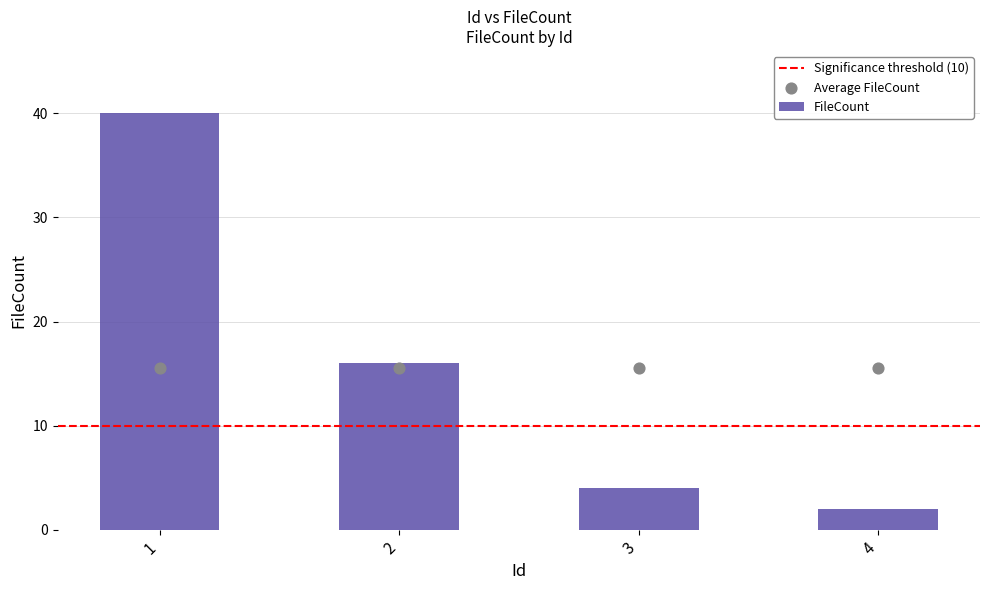

Approximately how many times larger is the value at 2 compared to 4?

8.0